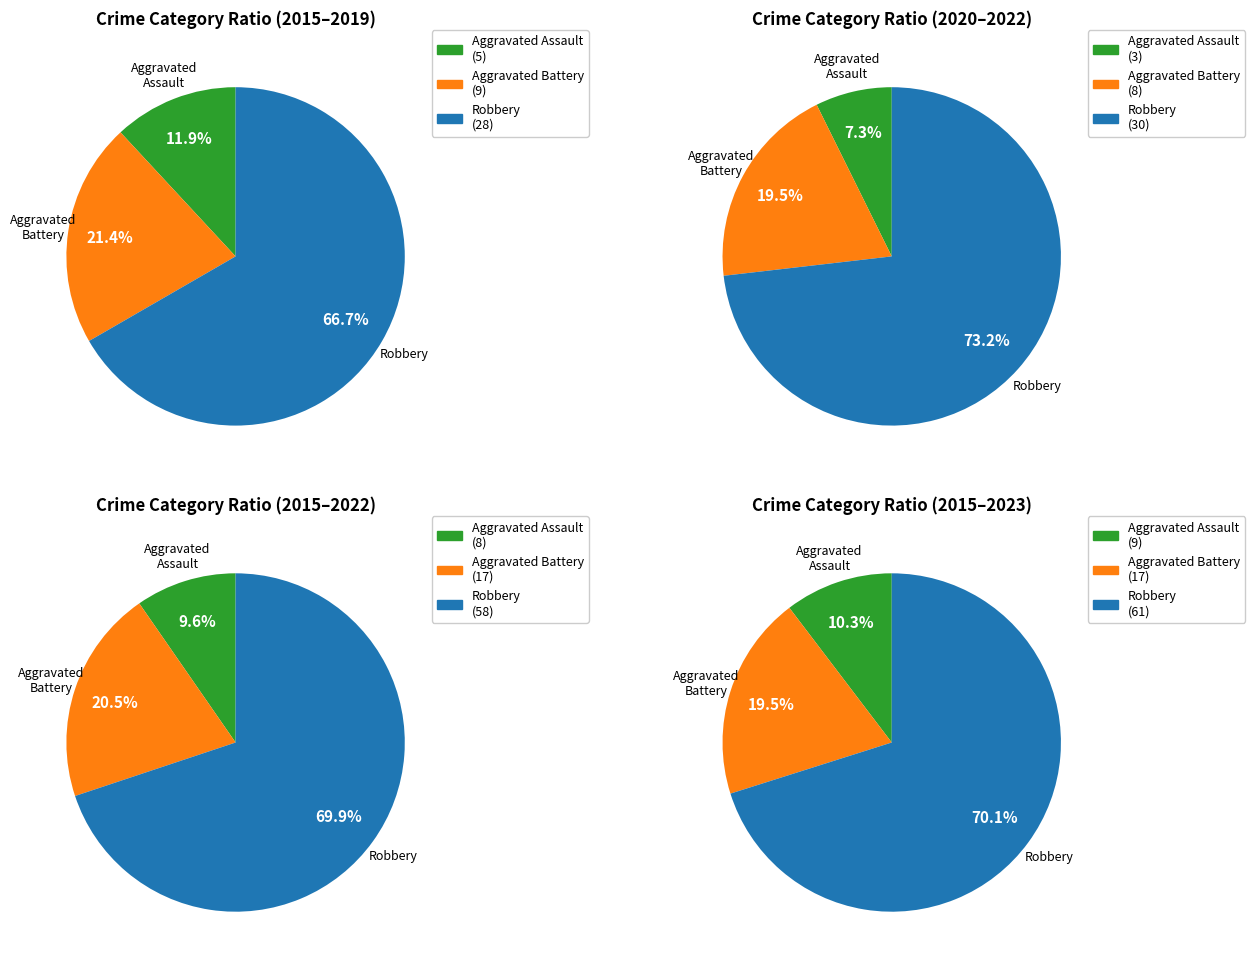

Rank the series by their maximum value, from lowest to highest.

Aggravated Assault, Aggravated Battery, Robbery